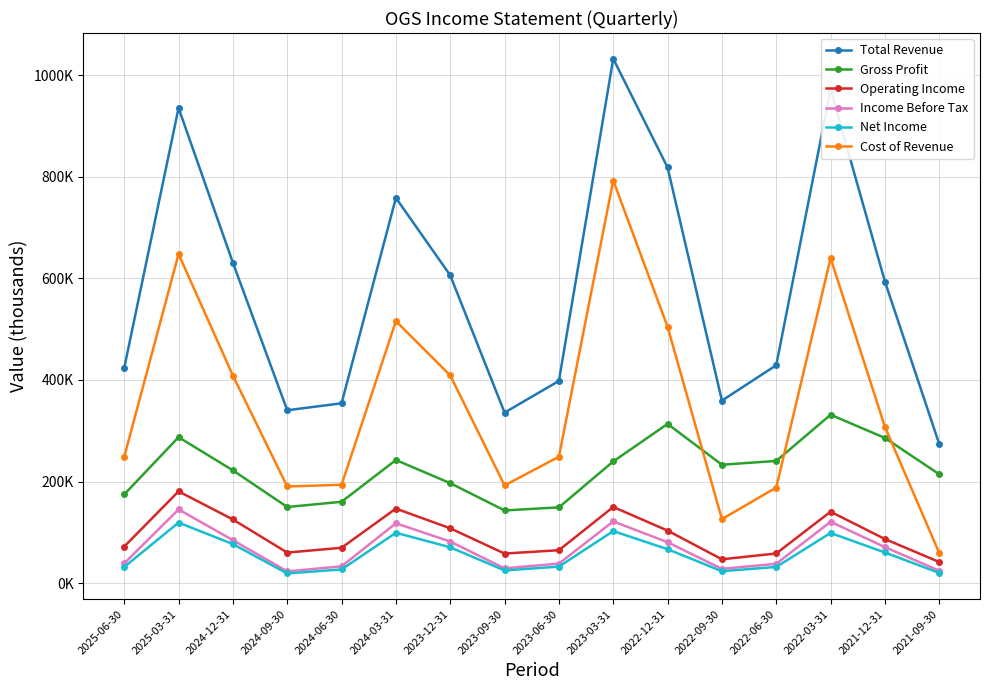

What is the label of the 4th point from the right?

2022-06-30